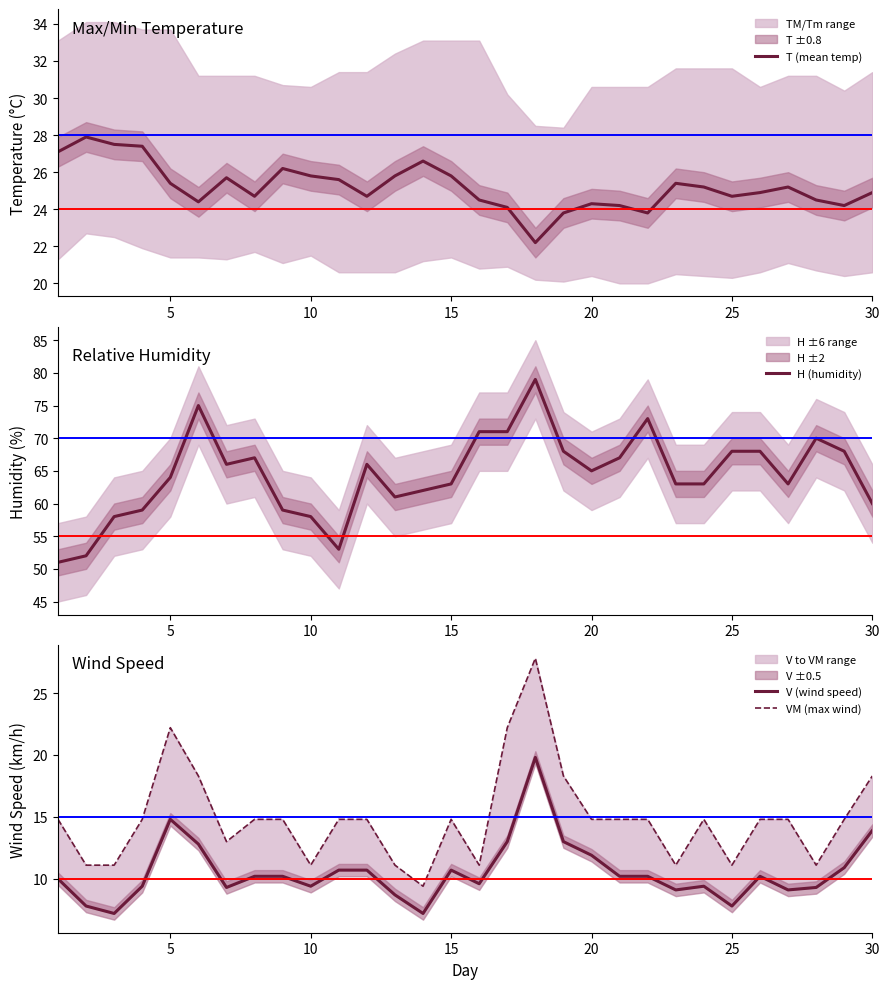

True or false: T (mean temp) has a value of 25.4 at 5.

True